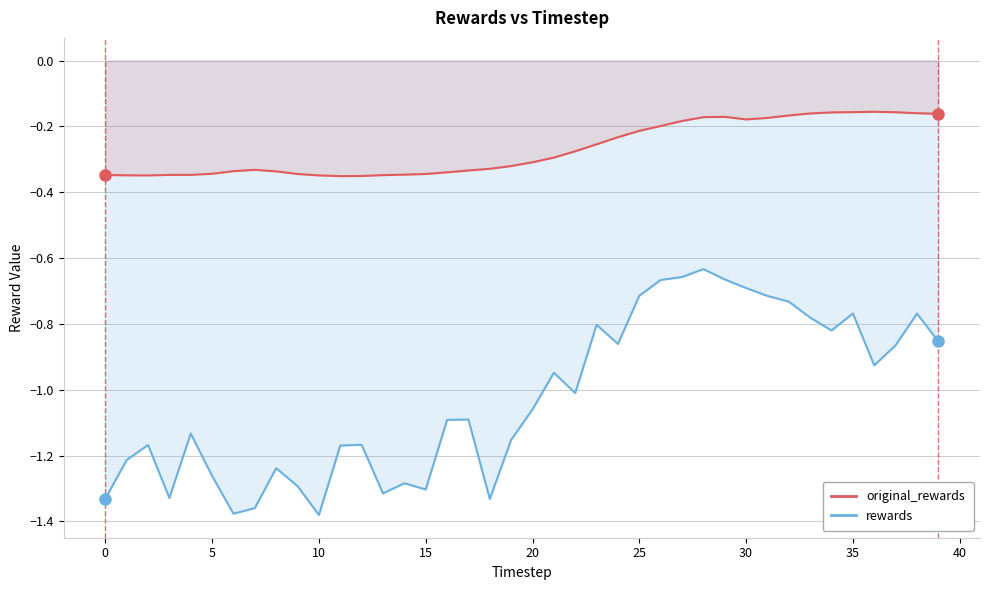

At which label is rewards closest to -1?

22